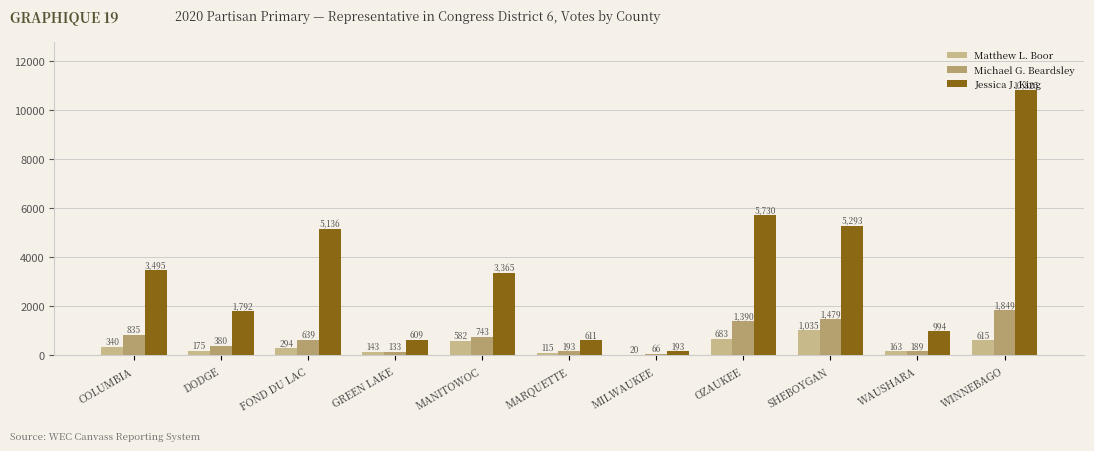

Which category has the highest value in the Michael G. Beardsley series?

WINNEBAGO